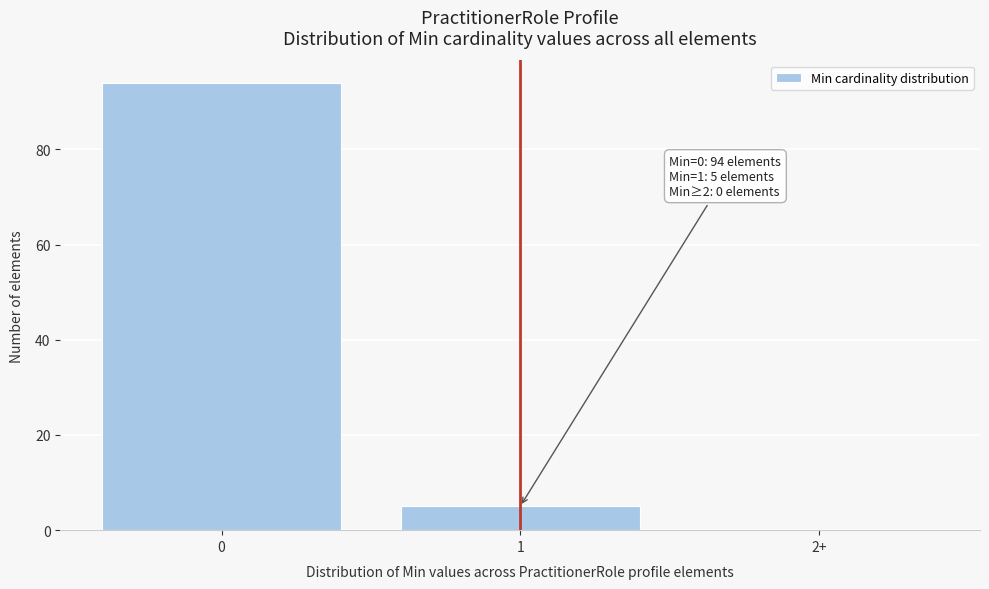

Reading left to right, list all the values displayed in this chart.

0=94	1=5	2+=0